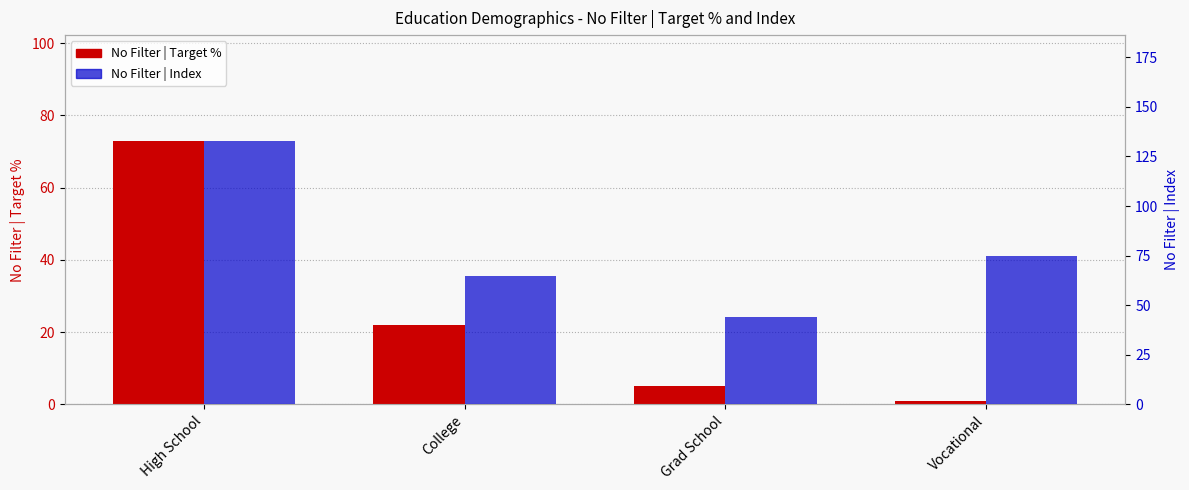

What is the smallest value displayed?

1